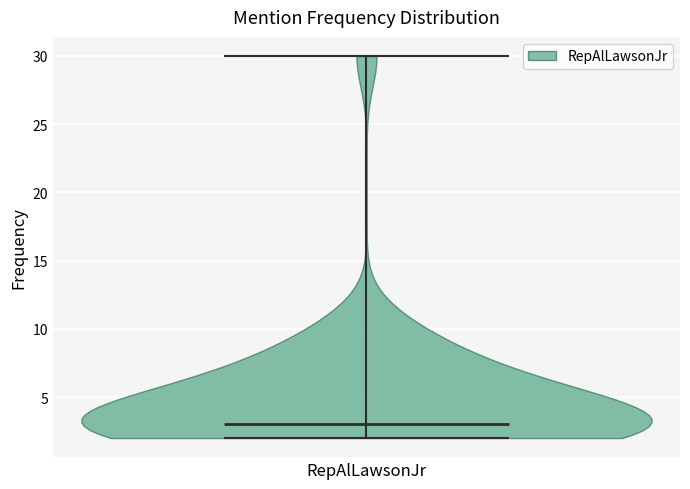

Read this violin plot against the y-axis: where its median line is, and the lowest and highest points the violin reaches. The values are not printed on the chart, so give them approximately, as read against the axis.

median line 3, lowest point 2, highest point 30